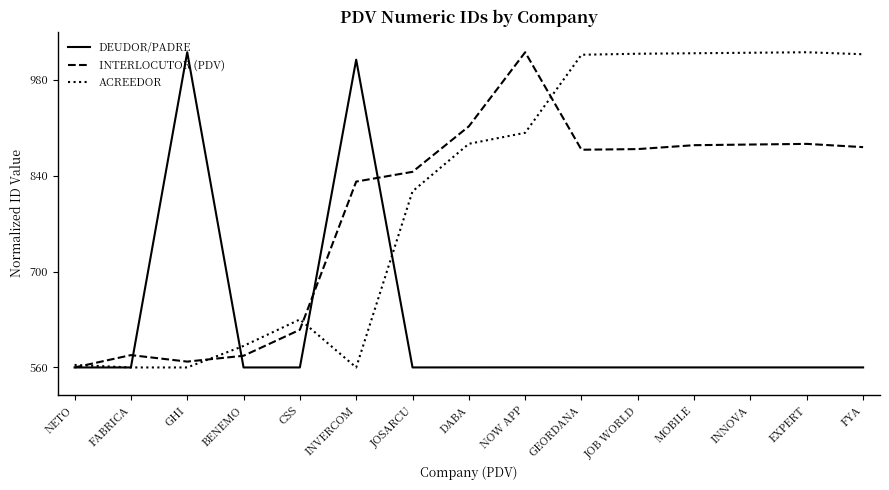

True or false: INTERLOCUTOR (PDV) and ACREEDOR cross at least once.

True